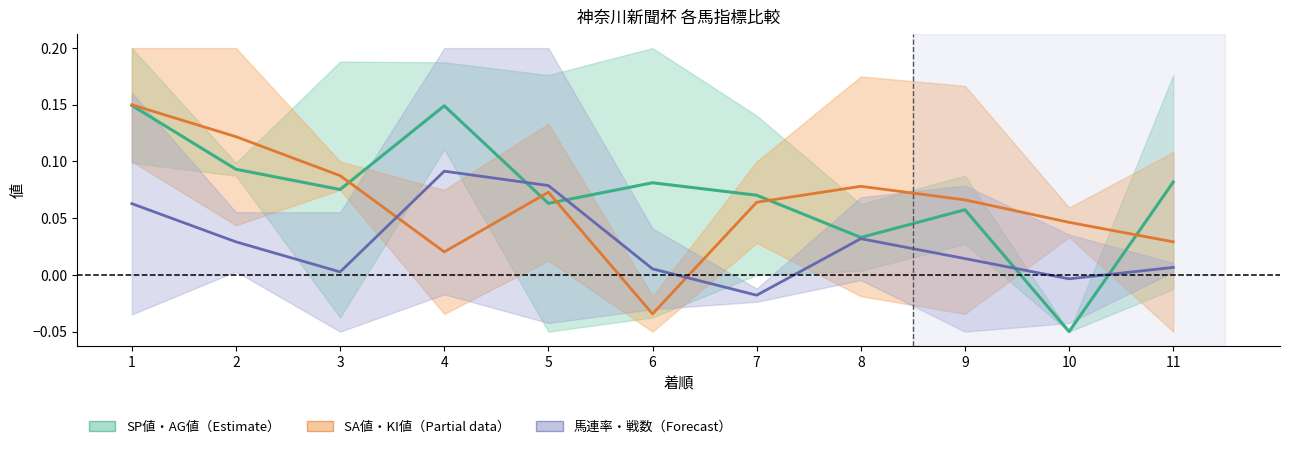

What is the total value across all series at 8?

0.1